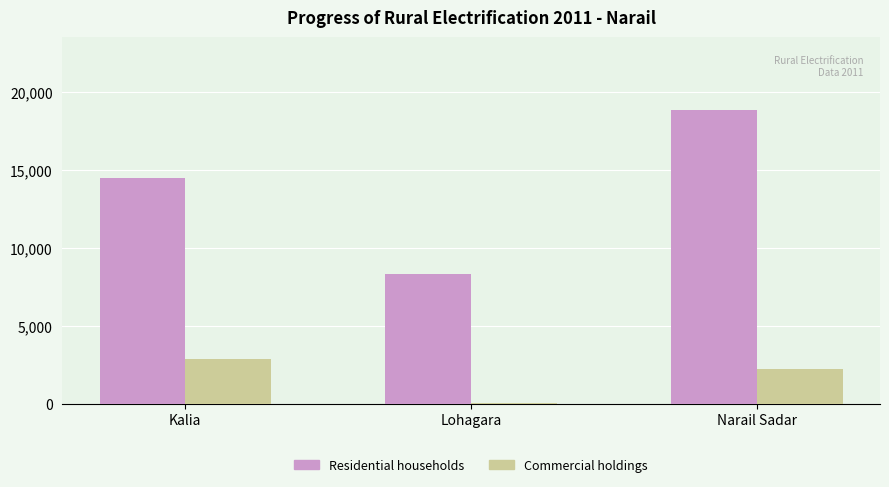

Is it true that Residential households equals 12753 at Lohagara?

False